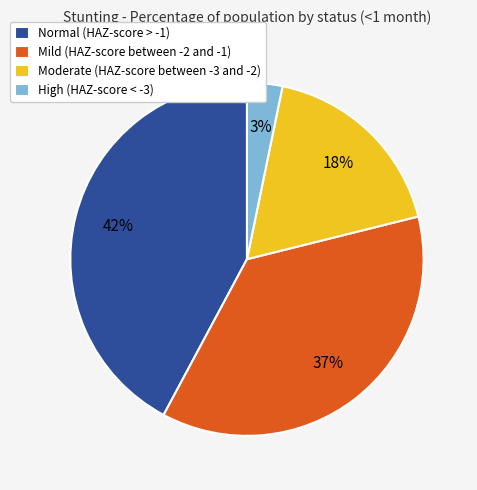

What percentage is the Mild (HAZ-score between -2 and -1) slice, to the nearest percent?

37%